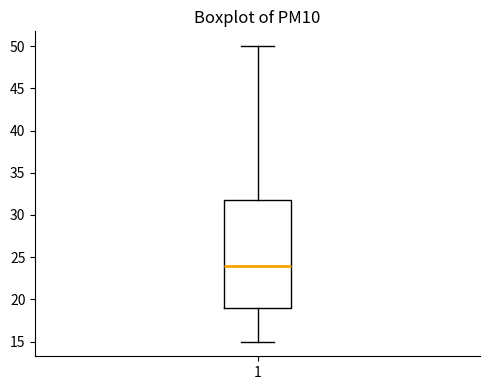

Transcribe this box plot: give where the median line is, the range the box spans, and where the two whiskers end, as read against the y-axis. The values are not printed on the chart, so give them approximately, as read against the axis.

median 24, box 19 to 32, whiskers 15 to 50